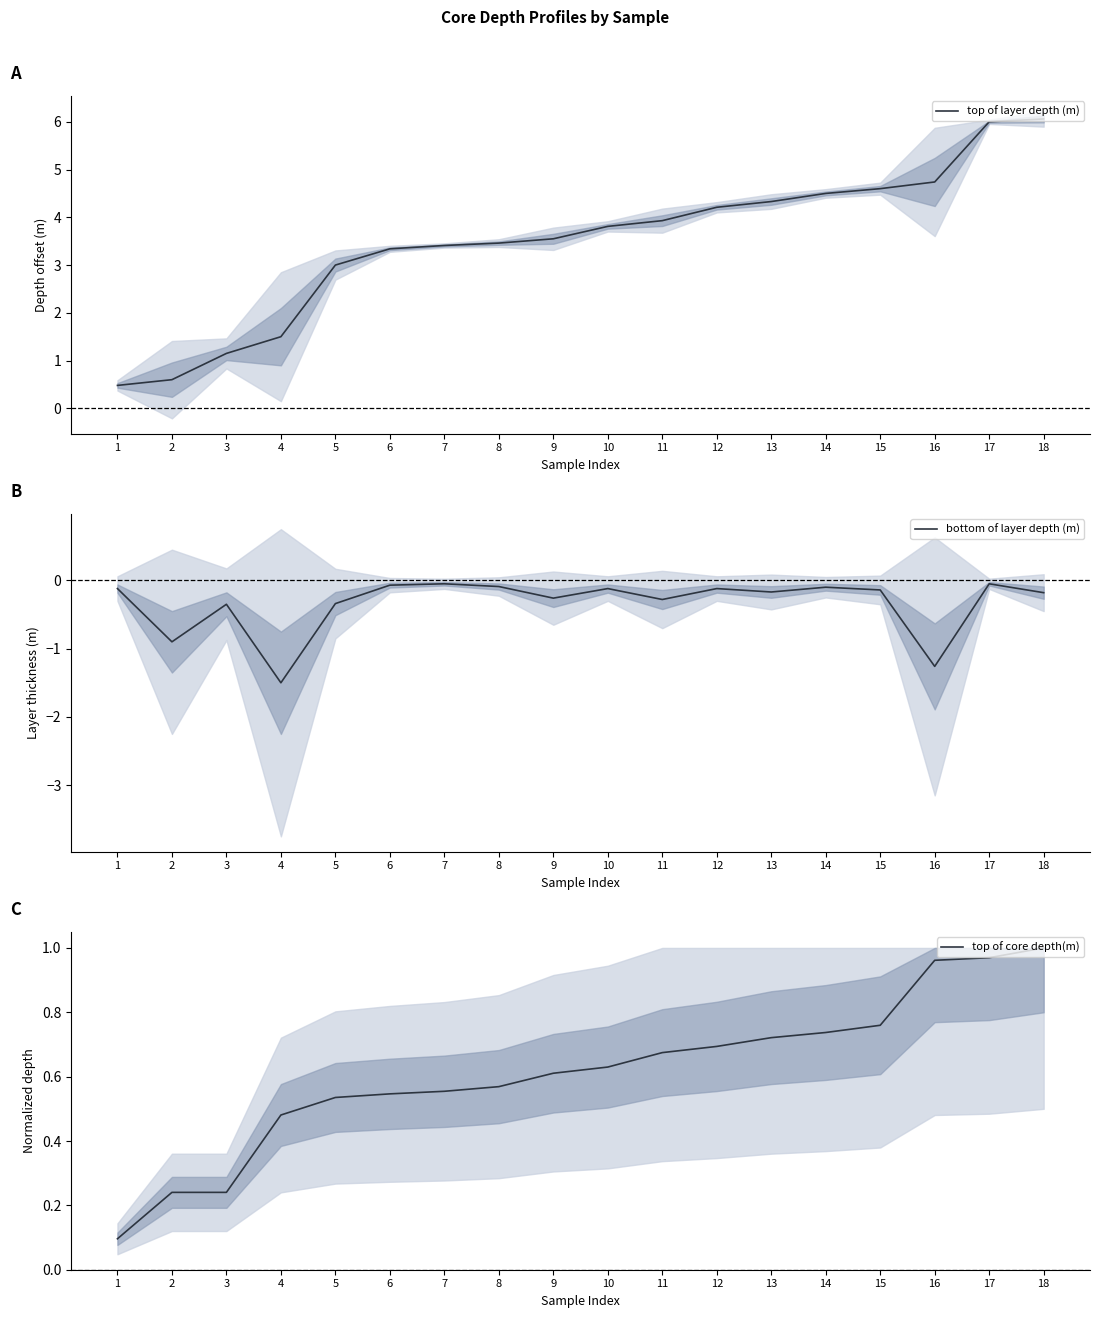

List the series in order of their overall mean, lowest first.

bottom of layer depth (m), top of core depth(m), top of layer depth (m)